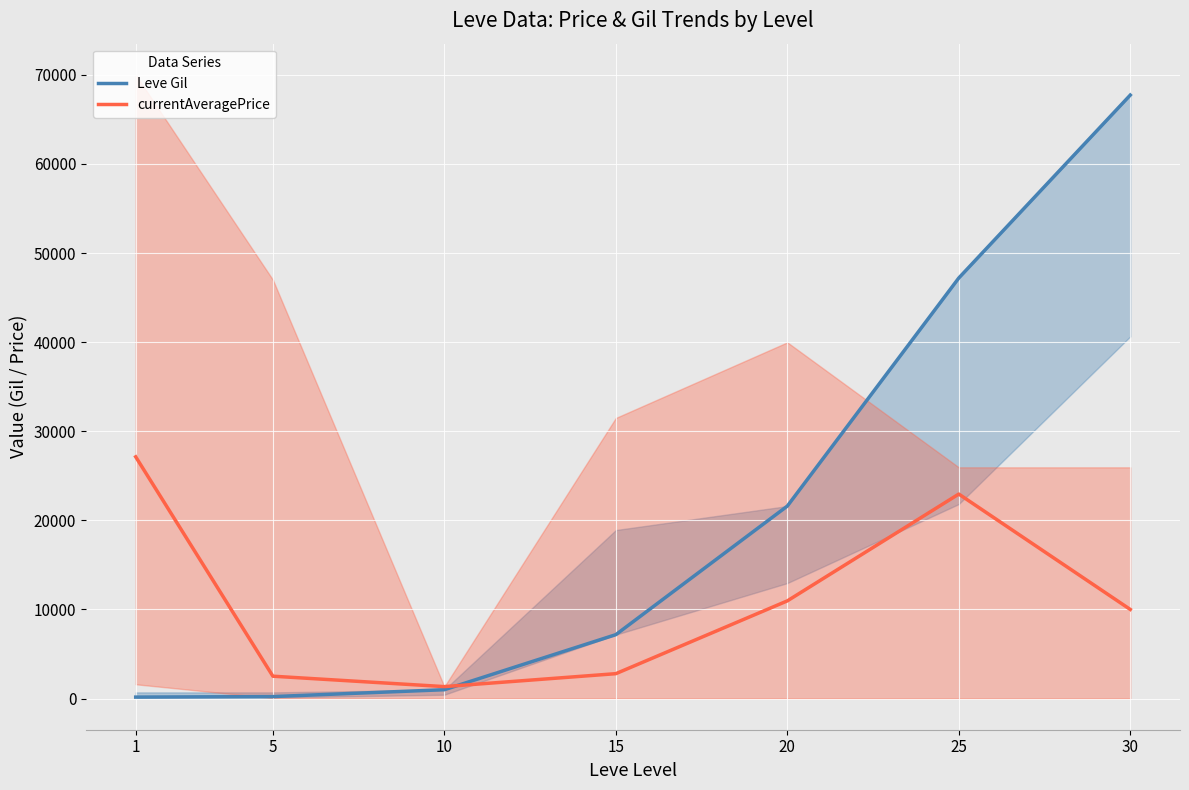

At how many categories does at least one series exceed 3269?

5